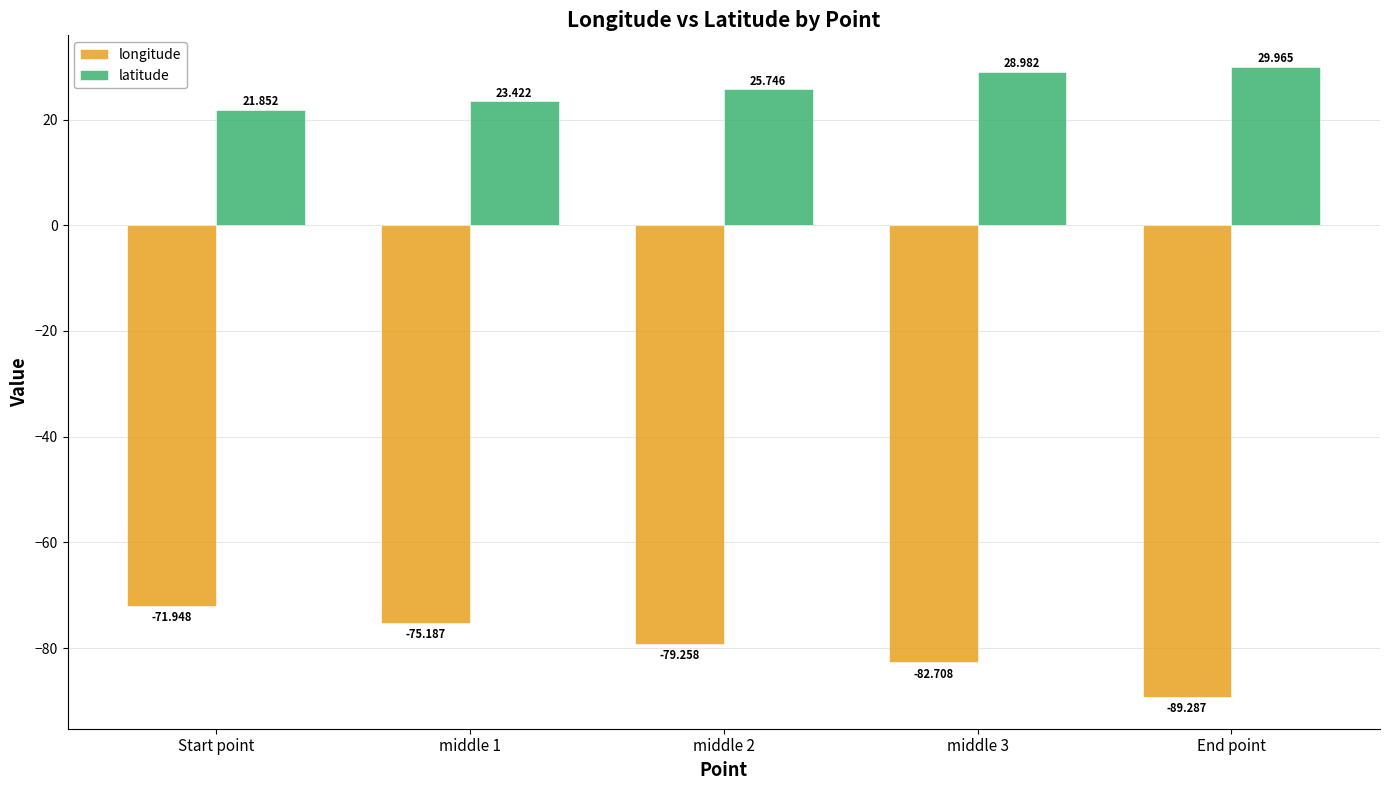

Is it true that latitude equals 48.5 at middle 3?

False